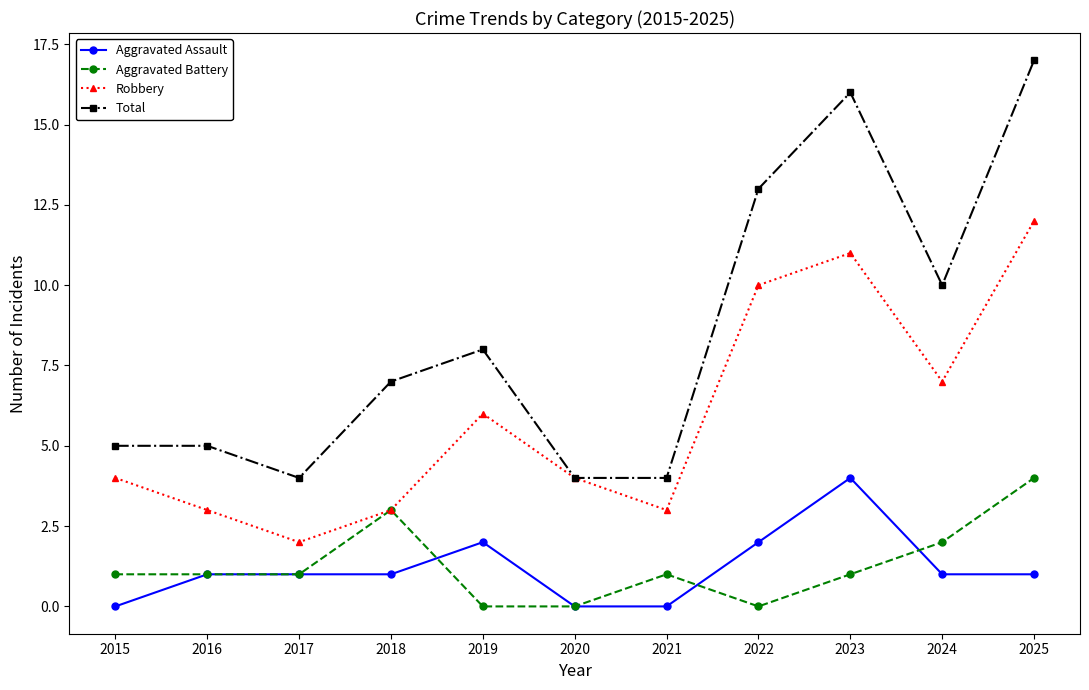

At which label does Aggravated Assault reach its peak?

2023